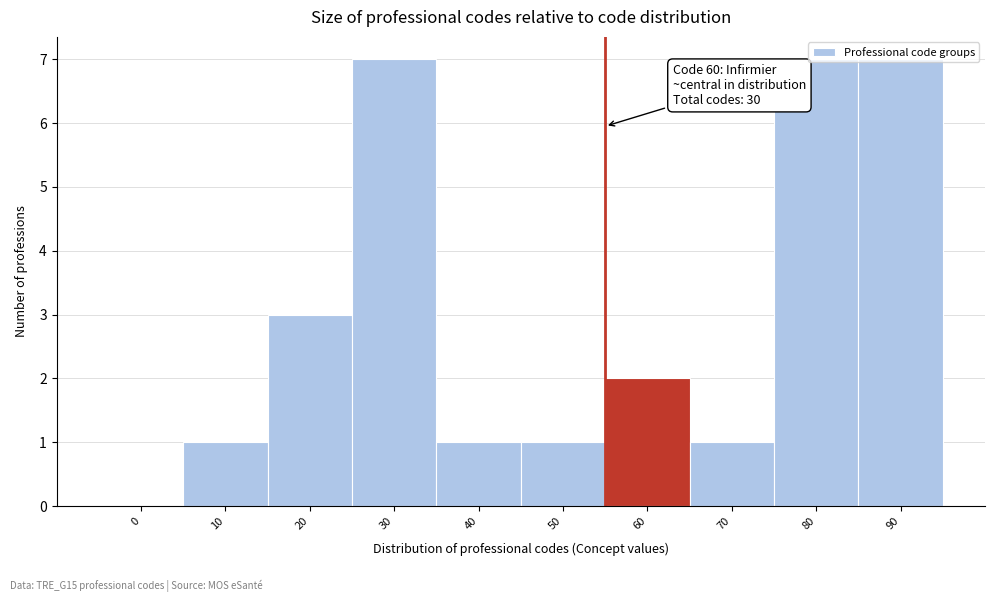

True or false: the data shows 3 at 20.

True